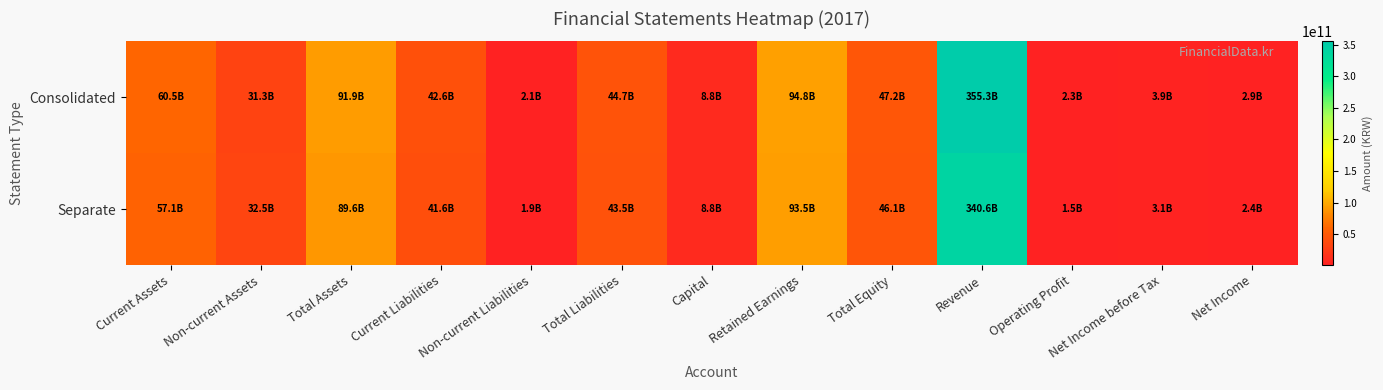

Which series has the largest total across all categories?

Consolidated